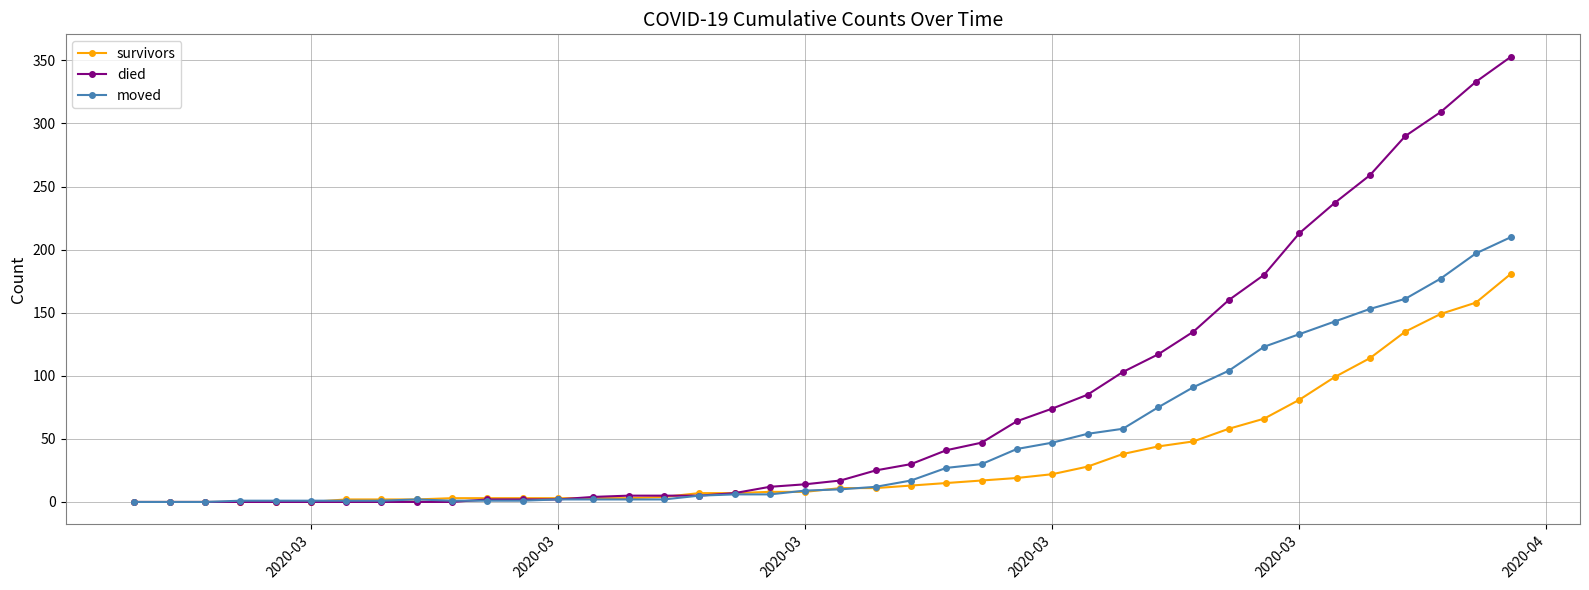

Rank the series by their maximum value, from highest to lowest.

died, moved, survivors